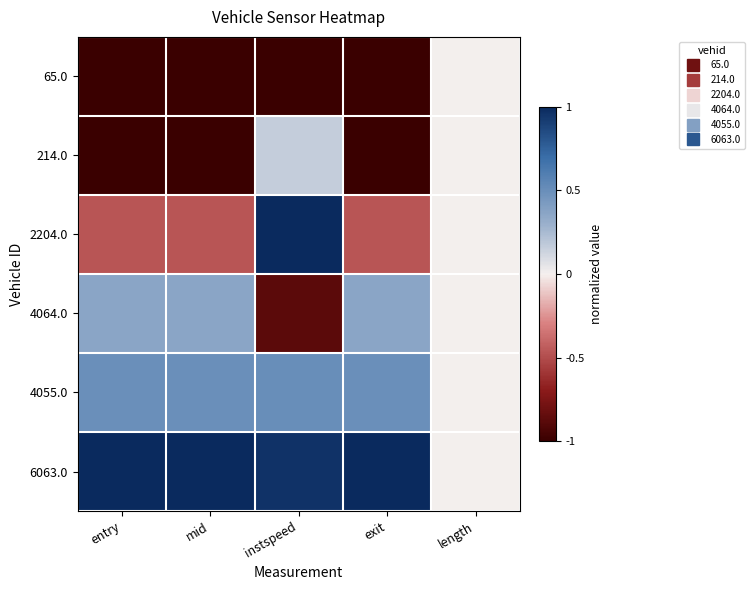

Count the number of data series in this chart.

6